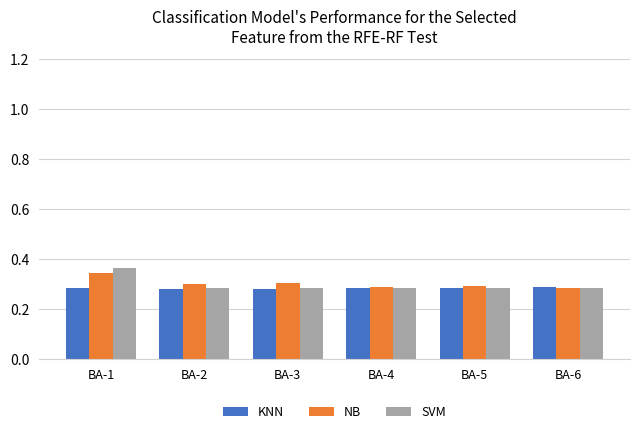

Is the value of SVM at BA-2 greater than the value of NB at BA-3?

No